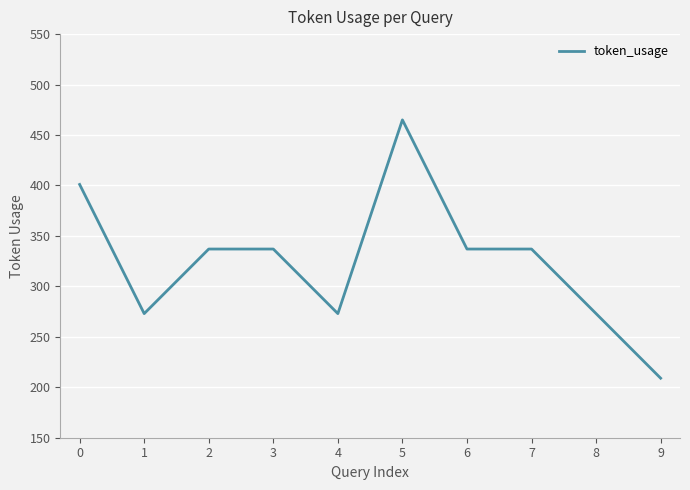

Reading left to right, what are all the values shown in this chart?

401	273	337	337	273	465	337	337	273	209